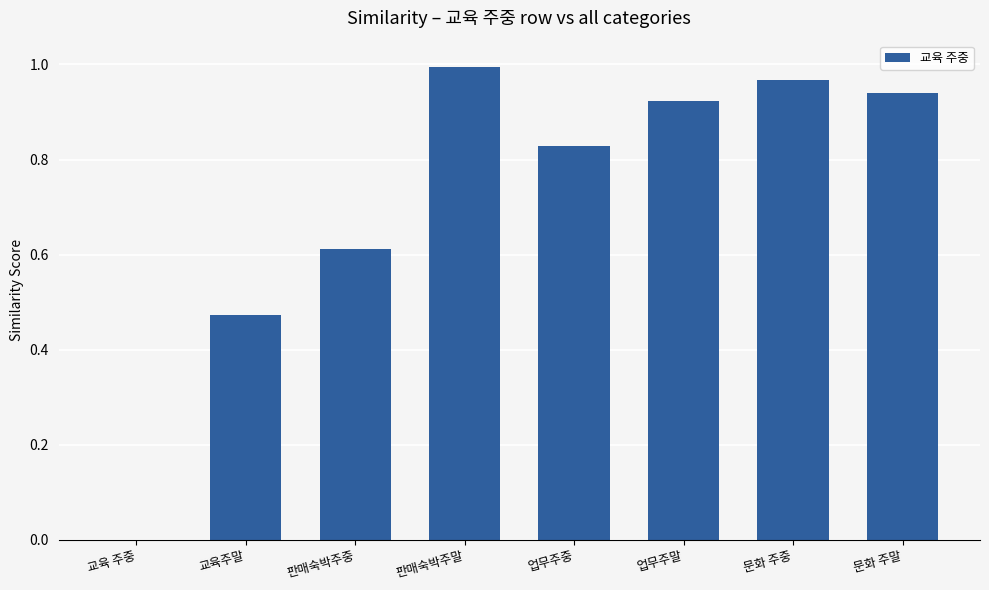

What is the change in value from 교육 주중 to 문화 주말?

+0.9